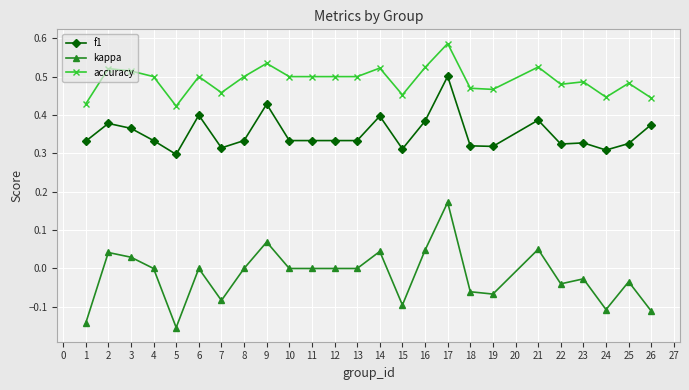

Is this an area chart (filled region under the line)?

No